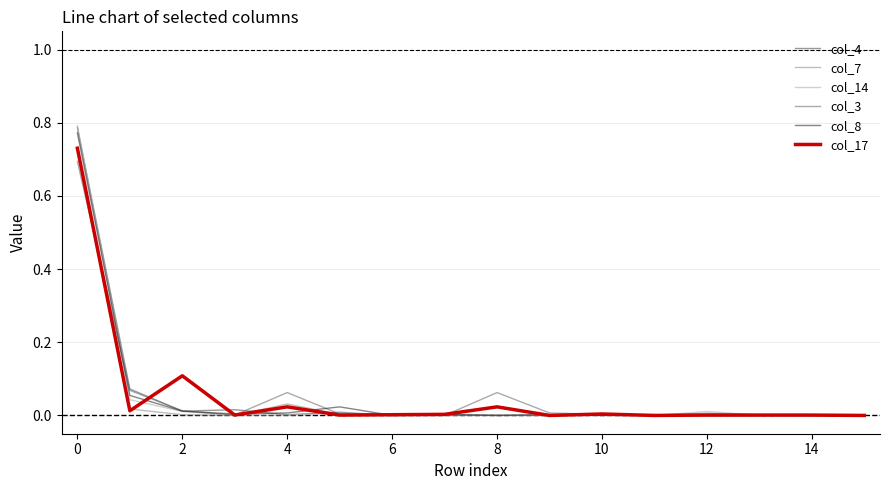

Which series has the widest spread of values?

col_14